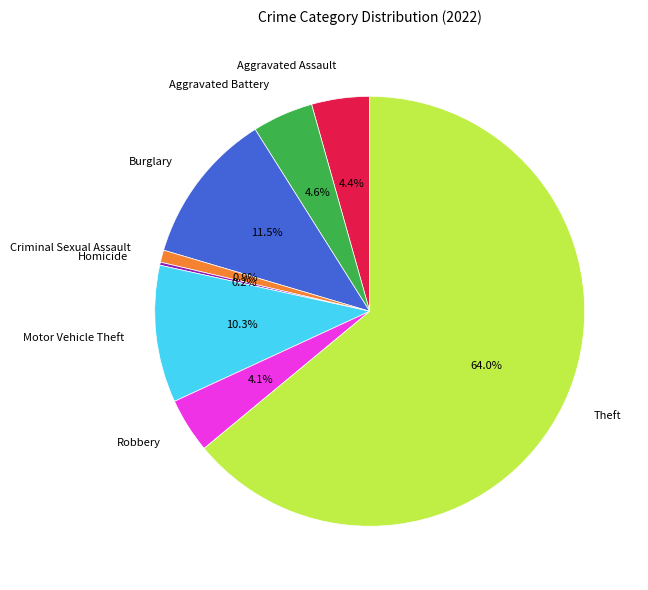

What is the majority slice?

Theft